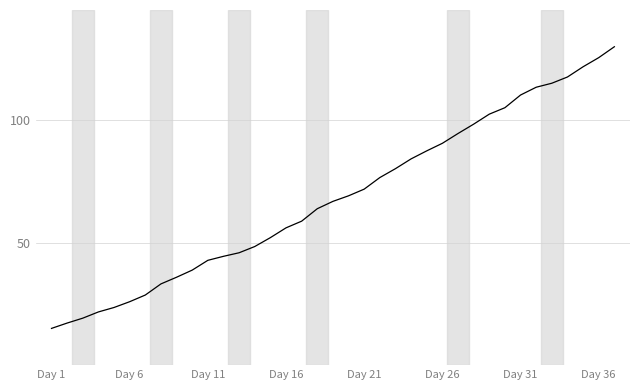

What is the smallest value displayed?

15.0